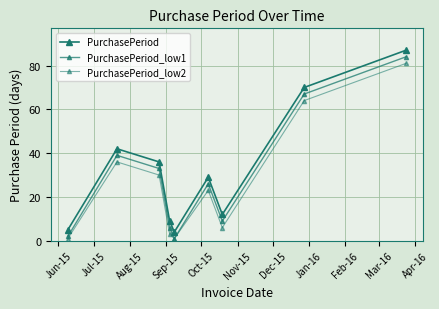

Reading left to right, what are all the values shown in this chart?

PurchasePeriod: 5	42	36	9	4	29	12	70	87
PurchasePeriod_low1: 2	39	33	6	1	26	9	67	84
PurchasePeriod_low2: 1	36	30	3	1	23	6	64	81